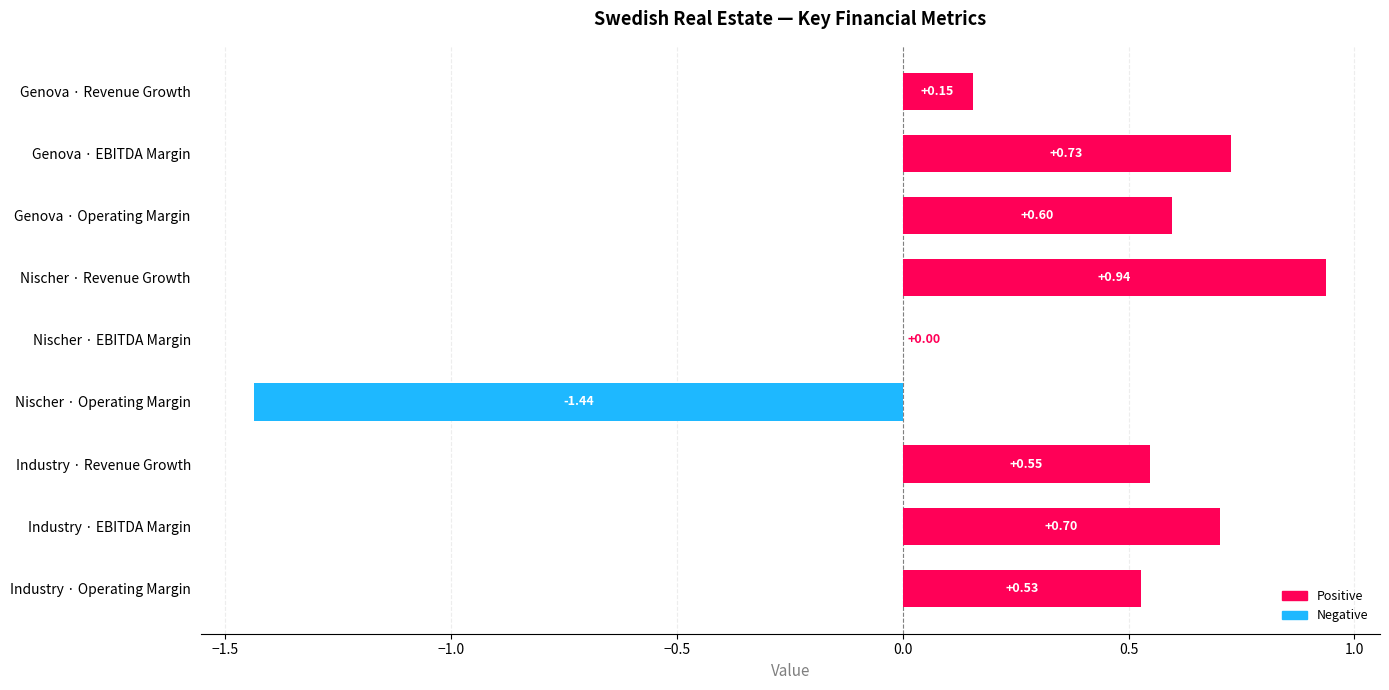

At which label is the value closest to 0?

Nischer · EBITDA Margin